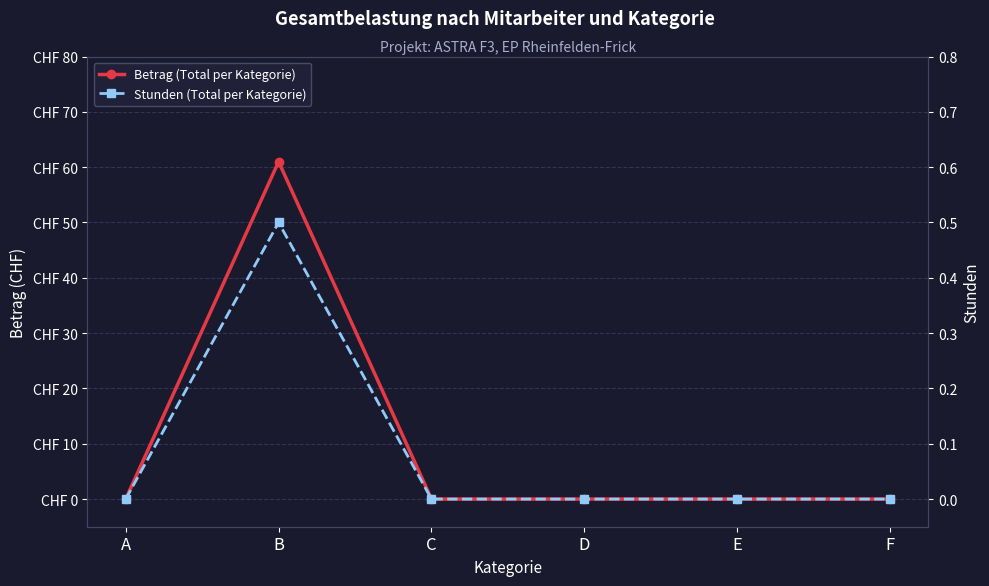

Rank the series at B from highest to lowest value.

Betrag (Total per Kategorie), Stunden (Total per Kategorie)